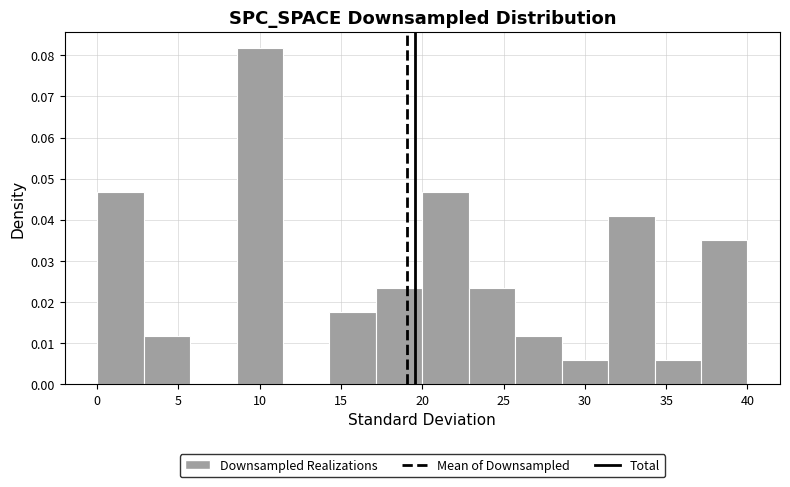

Which range on the x-axis has the tallest bar?

8.5 to 11.5